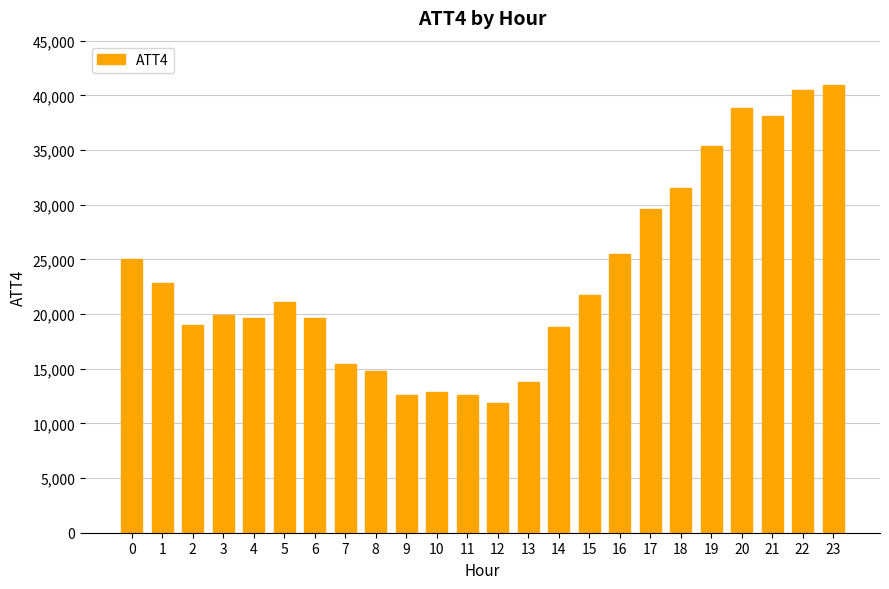

What is the difference between the second highest and second lowest values?

27900